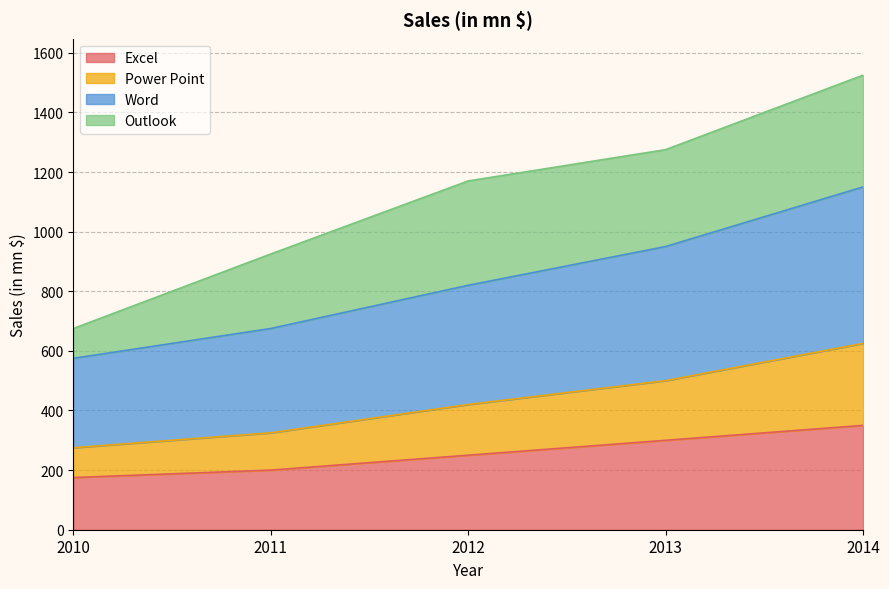

True or false: Power Point and Word intersect in this chart.

False